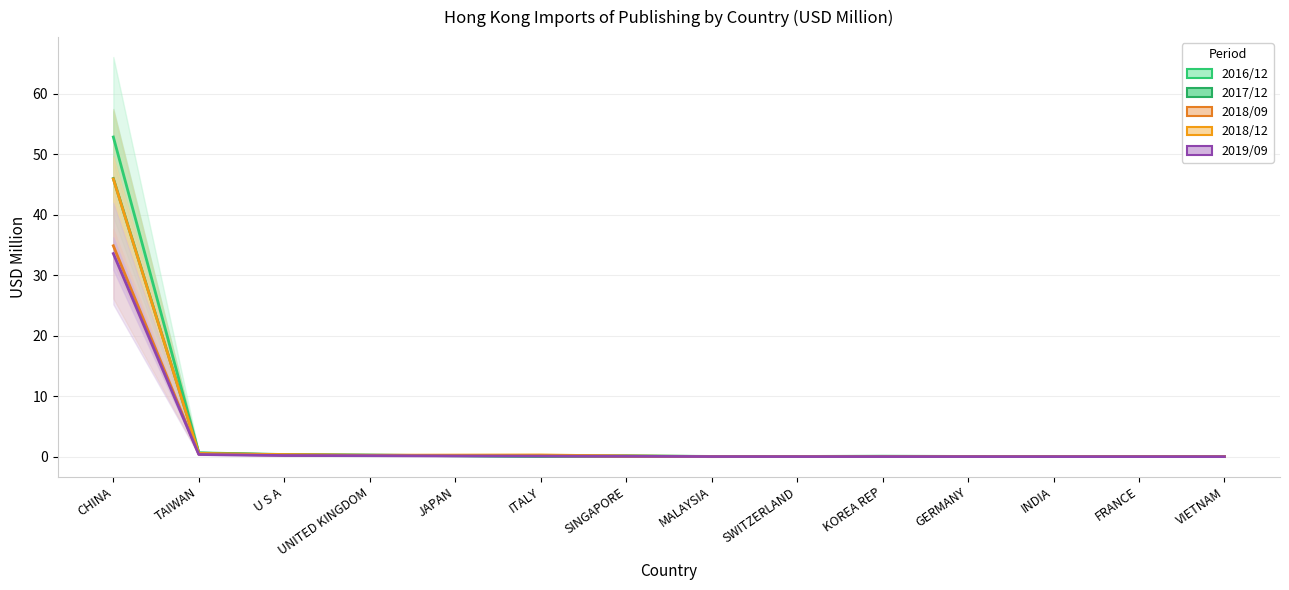

What is the difference between the second highest and minimum values in the 2018/12 series?

0.5